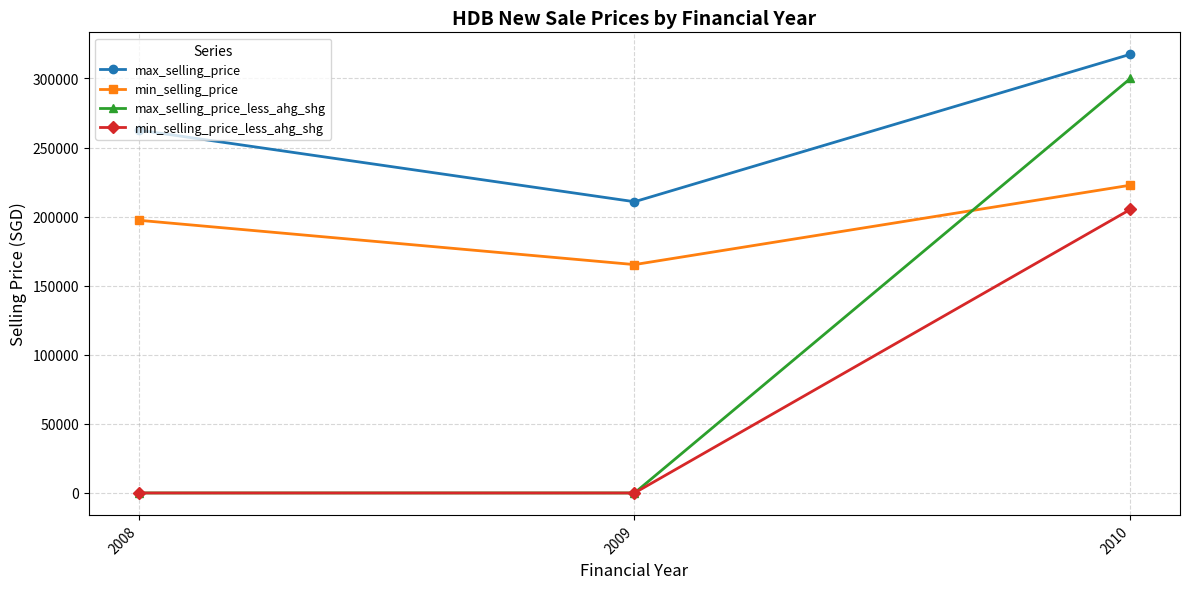

At which category does the chart reach its peak across all series?

2010